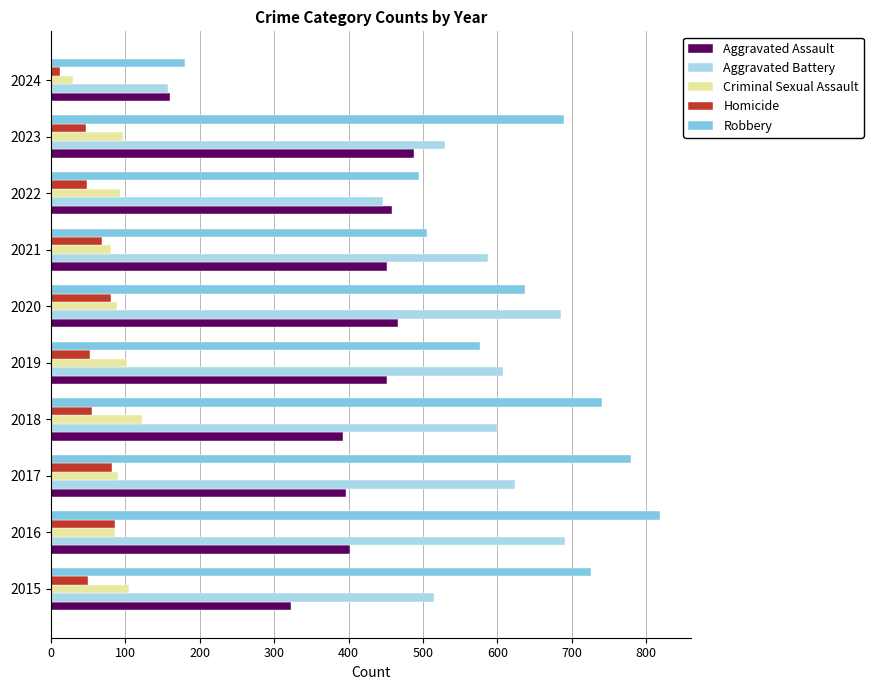

True or false: Criminal Sexual Assault has a value of 43 at 2020.

False